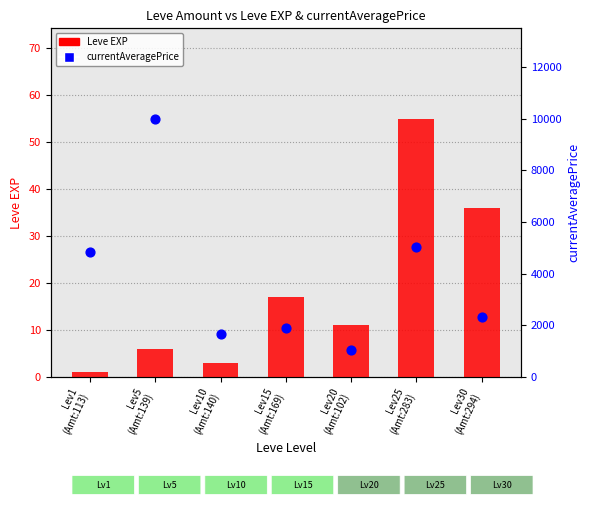

Which series has the largest total across all categories?

currentAveragePrice